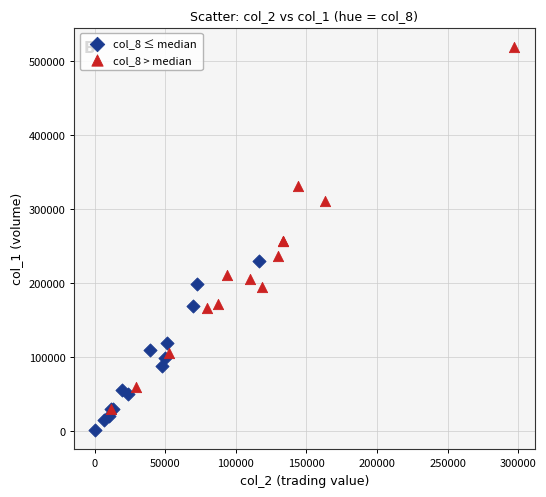

Which series has the largest Y range (max minus min)?

col_8 > median